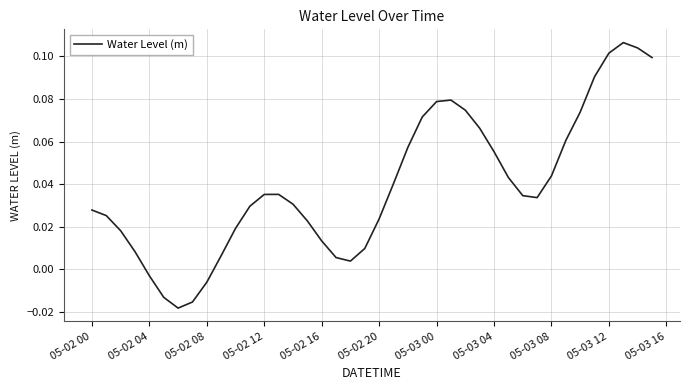

Where does the data first go above 0?

05-02 00